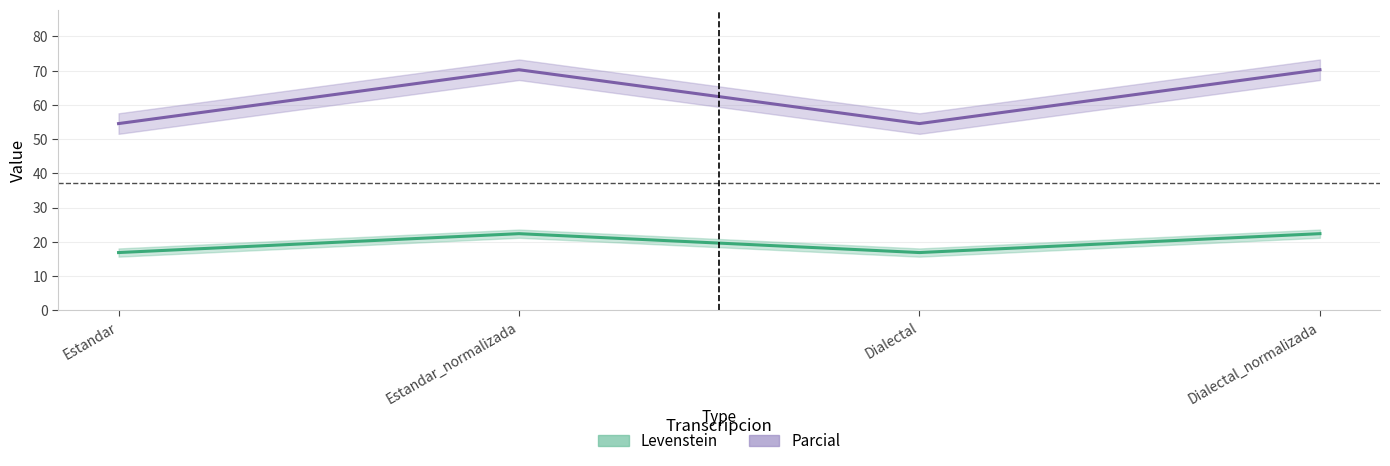

What is the value of the Levenstein point at the 4th from the left?

22.4